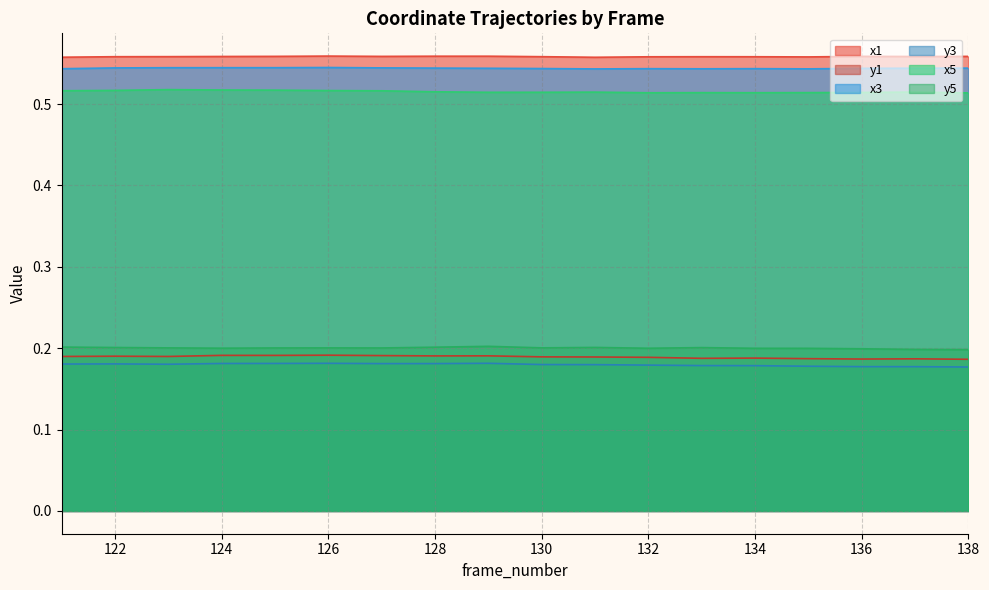

At which category does x5 reach its first local valley?

129